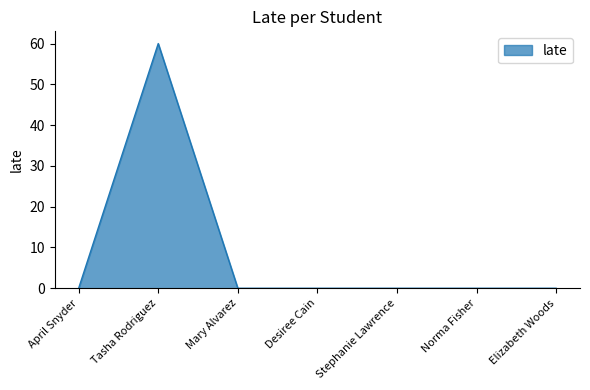

What is the maximum value shown in the chart?

60